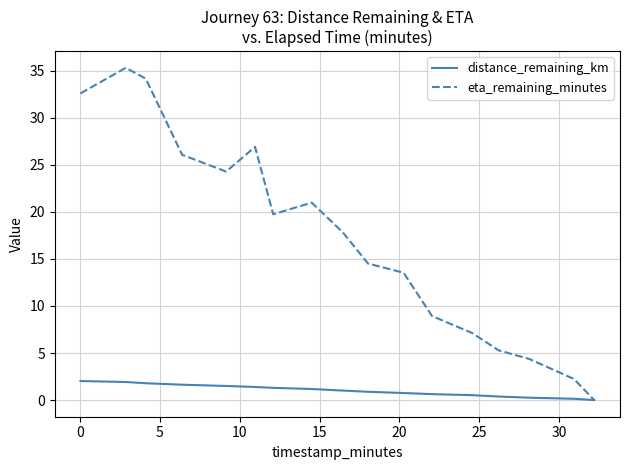

Which series has the largest total across all categories?

eta_remaining_minutes